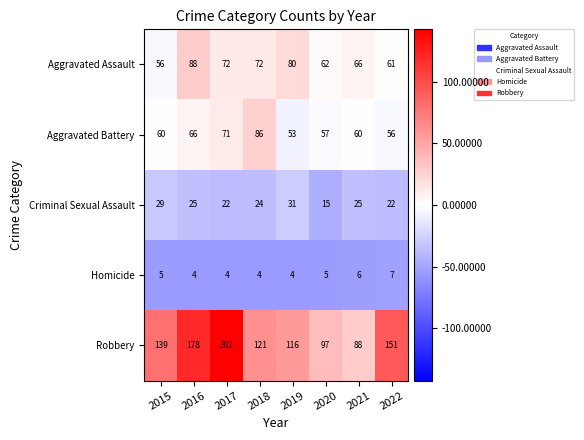

At 2019, list the series in order from largest to smallest.

Robbery, Aggravated Assault, Aggravated Battery, Criminal Sexual Assault, Homicide